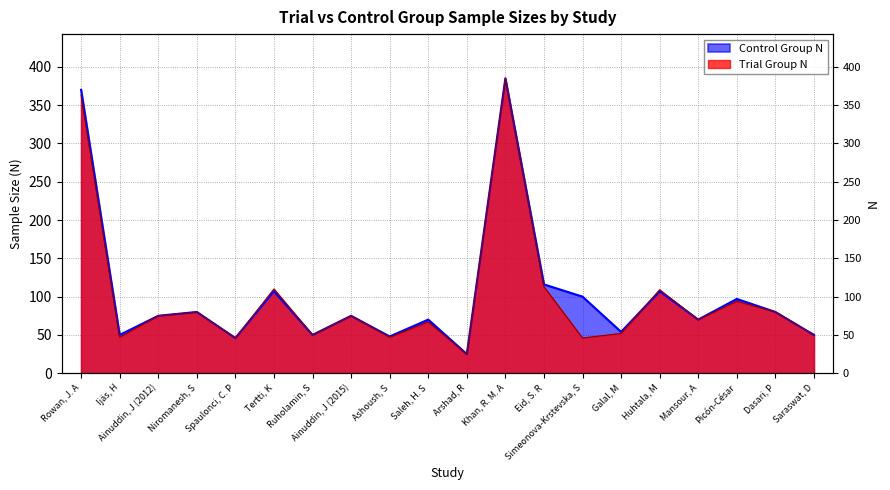

Read the Control Group N value at Ijäs, H.

50